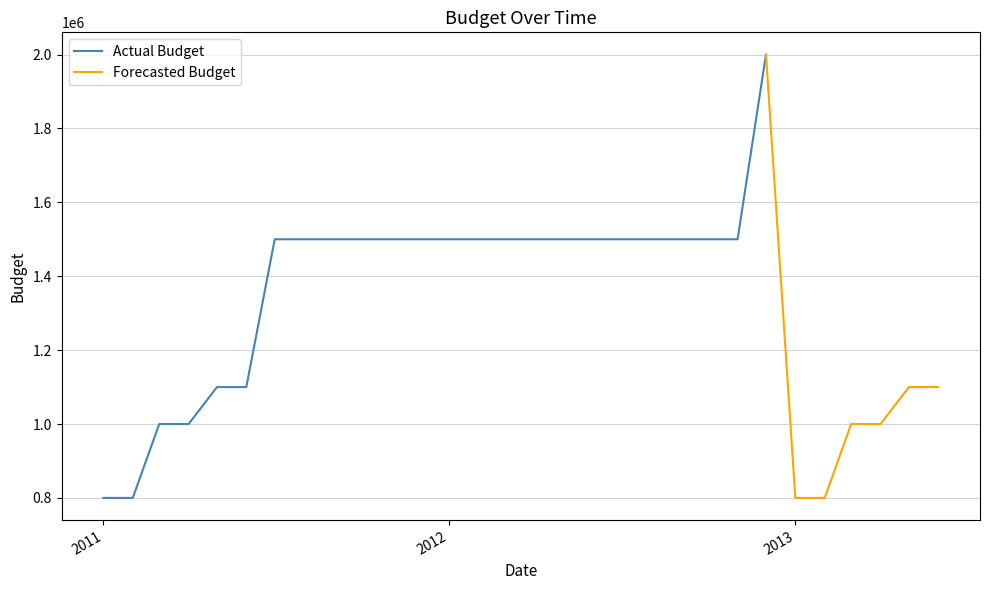

Rank the categories by value from highest to lowest.

2012-12-01, 2011-07-01, 2012-08-01, 2012-09-01, 2012-10-01, 2012-11-01, 2011-05-01, 2011-06-01, 2013-05-01, 2013-06-01, 2011-03-01, 2011-04-01, 2013-03-01, 2013-04-01, 2011-01-01, 2011-02-01, 2013-01-01, 2013-02-01